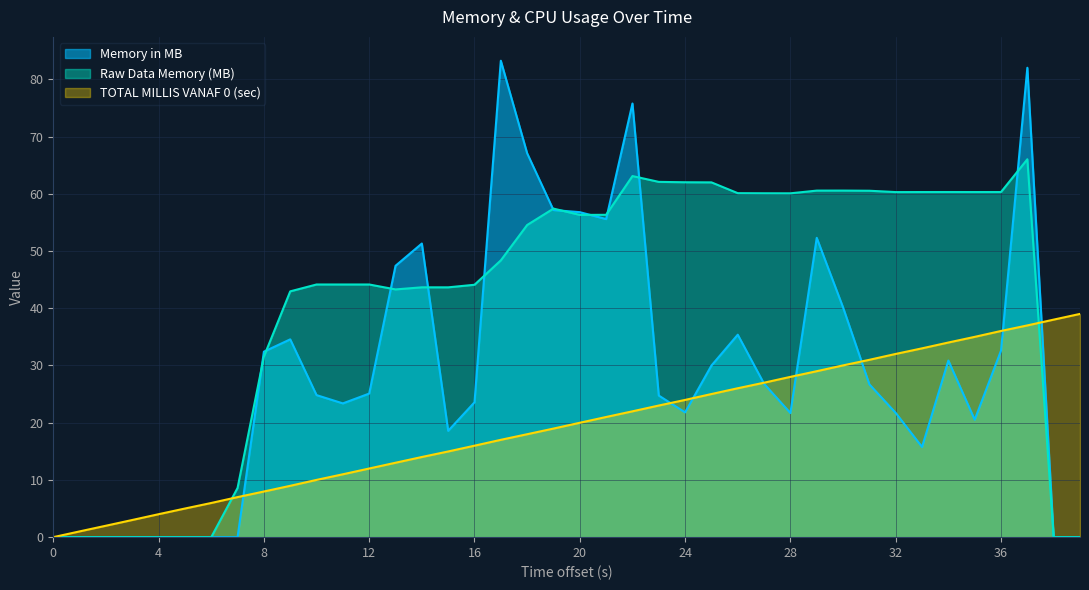

How many interior local peaks does the Memory in MB series have?

8